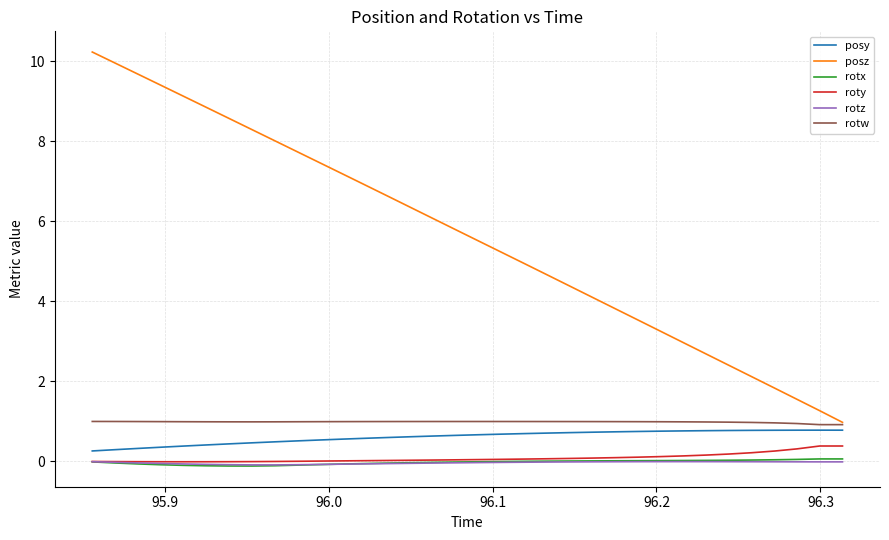

True or false: rotw and roty cross at least once.

False